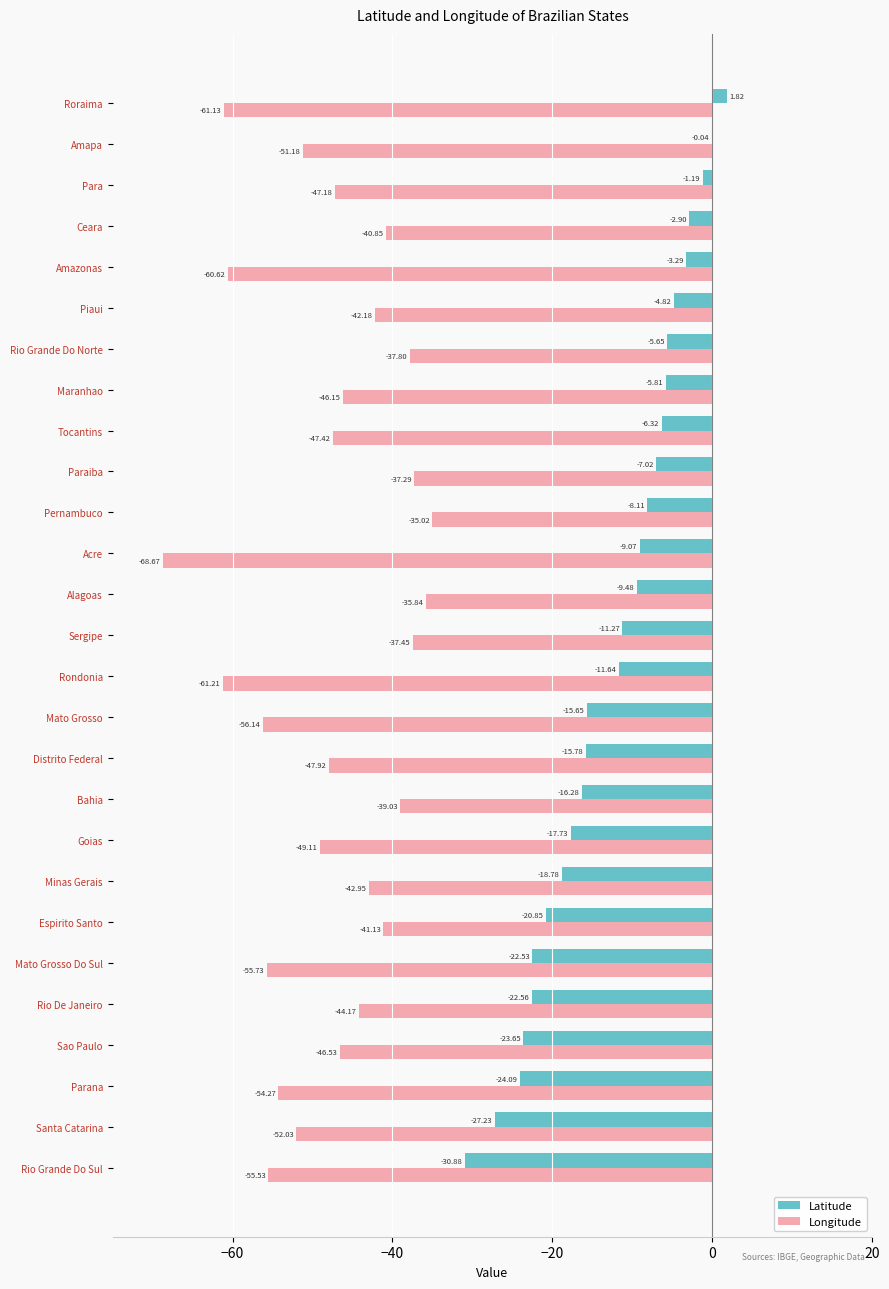

Which series changed the most between Rondonia and Amapa?

Latitude